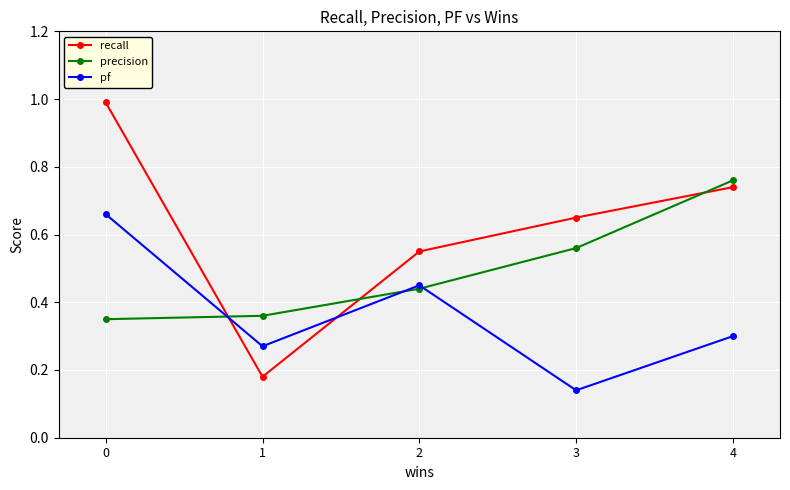

Rank the series by their maximum value, from highest to lowest.

recall, precision, pf